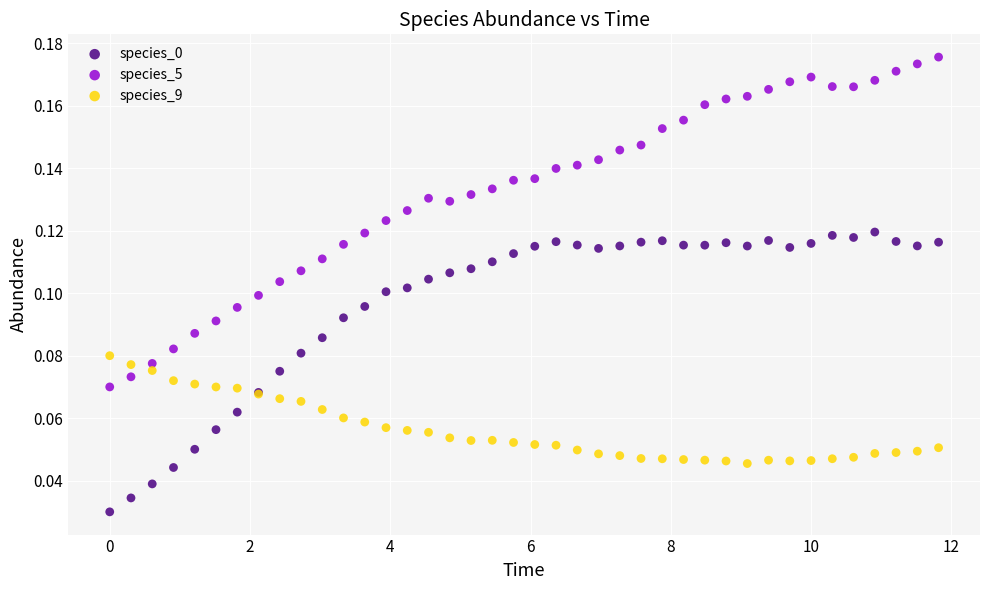

Which series contains the highest Y value?

species_5